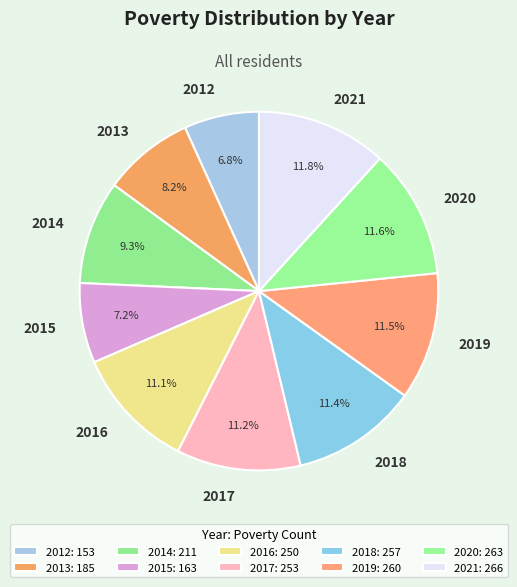

True or false: 2014 accounts for 9% of the total.

True